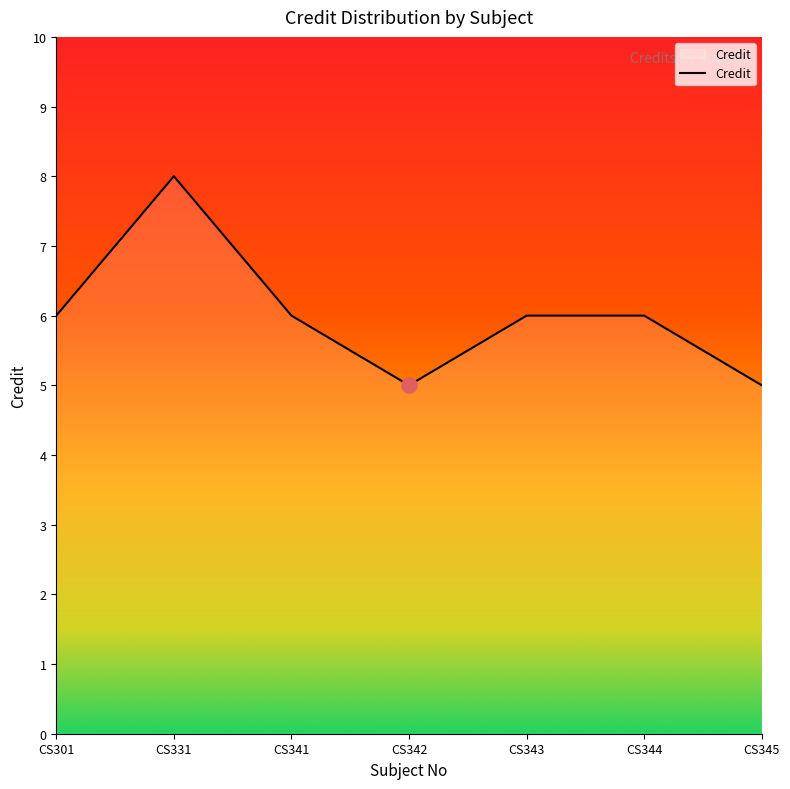

What is the ratio of the value at CS331 to the value at CS343?

1.3